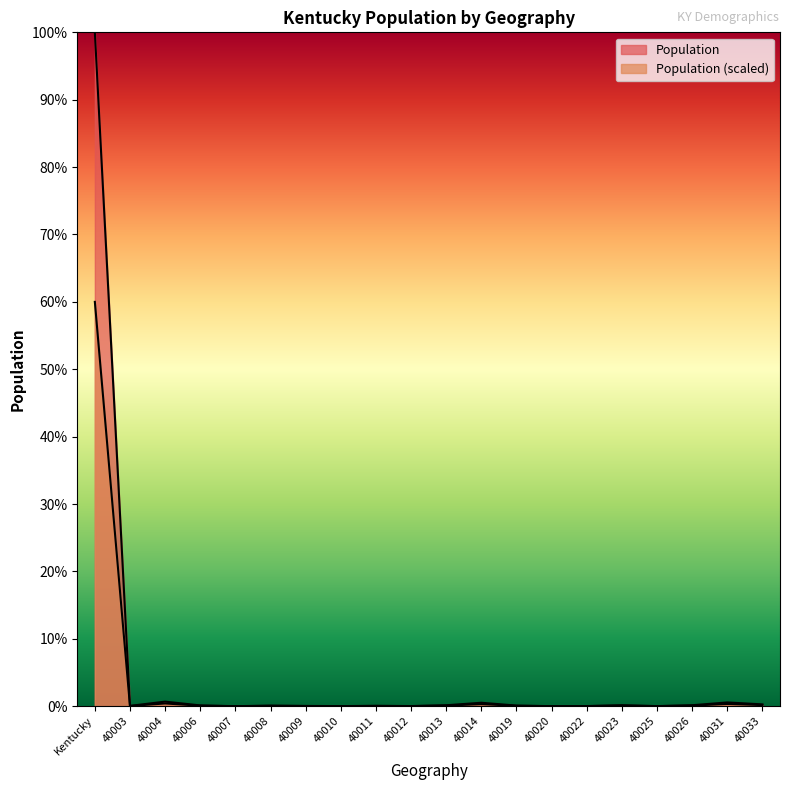

Where is the data nearest to the value 30?

40004